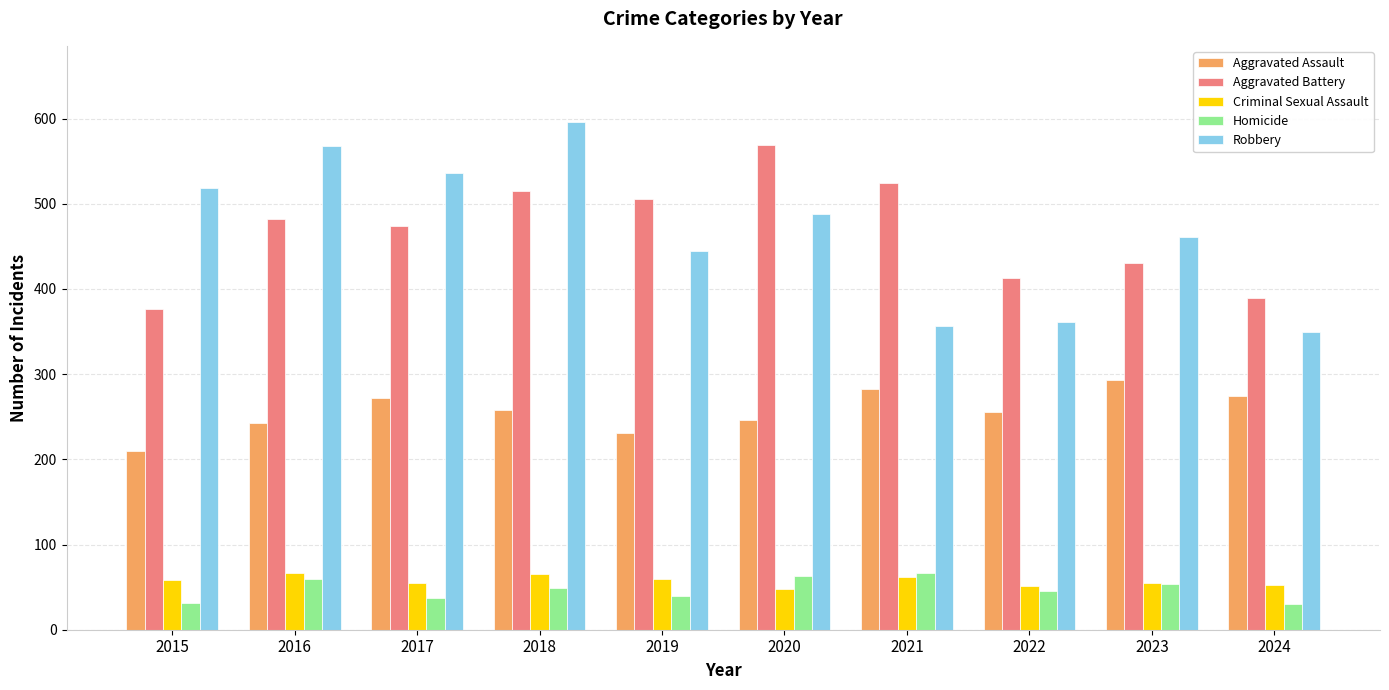

What is the sum of all Criminal Sexual Assault values?

574